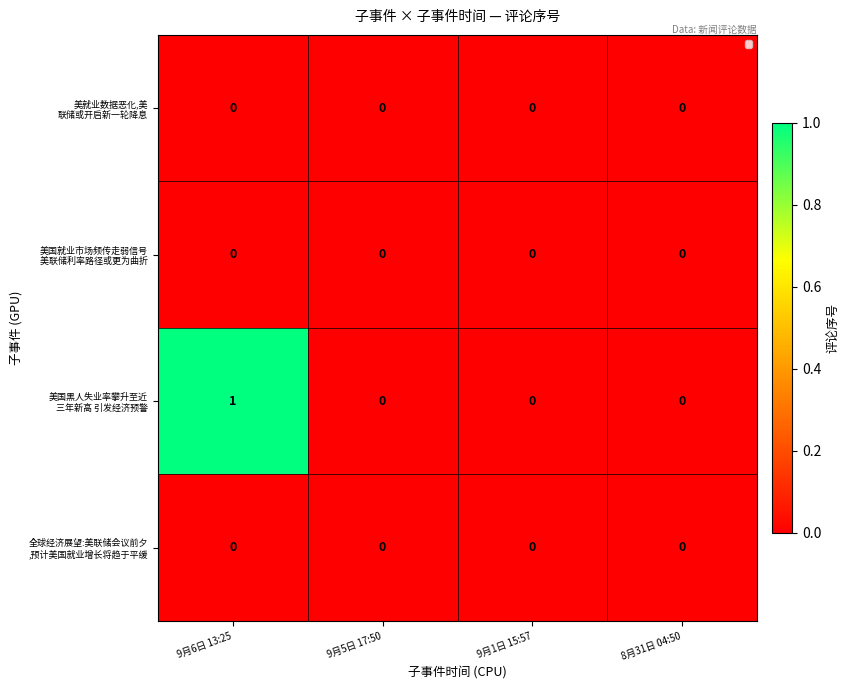

Which label corresponds to the largest value in the chart?

9月6日 13:25